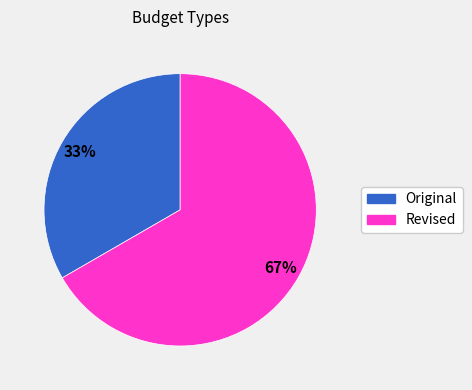

To the nearest percent, what portion does Original represent?

33%